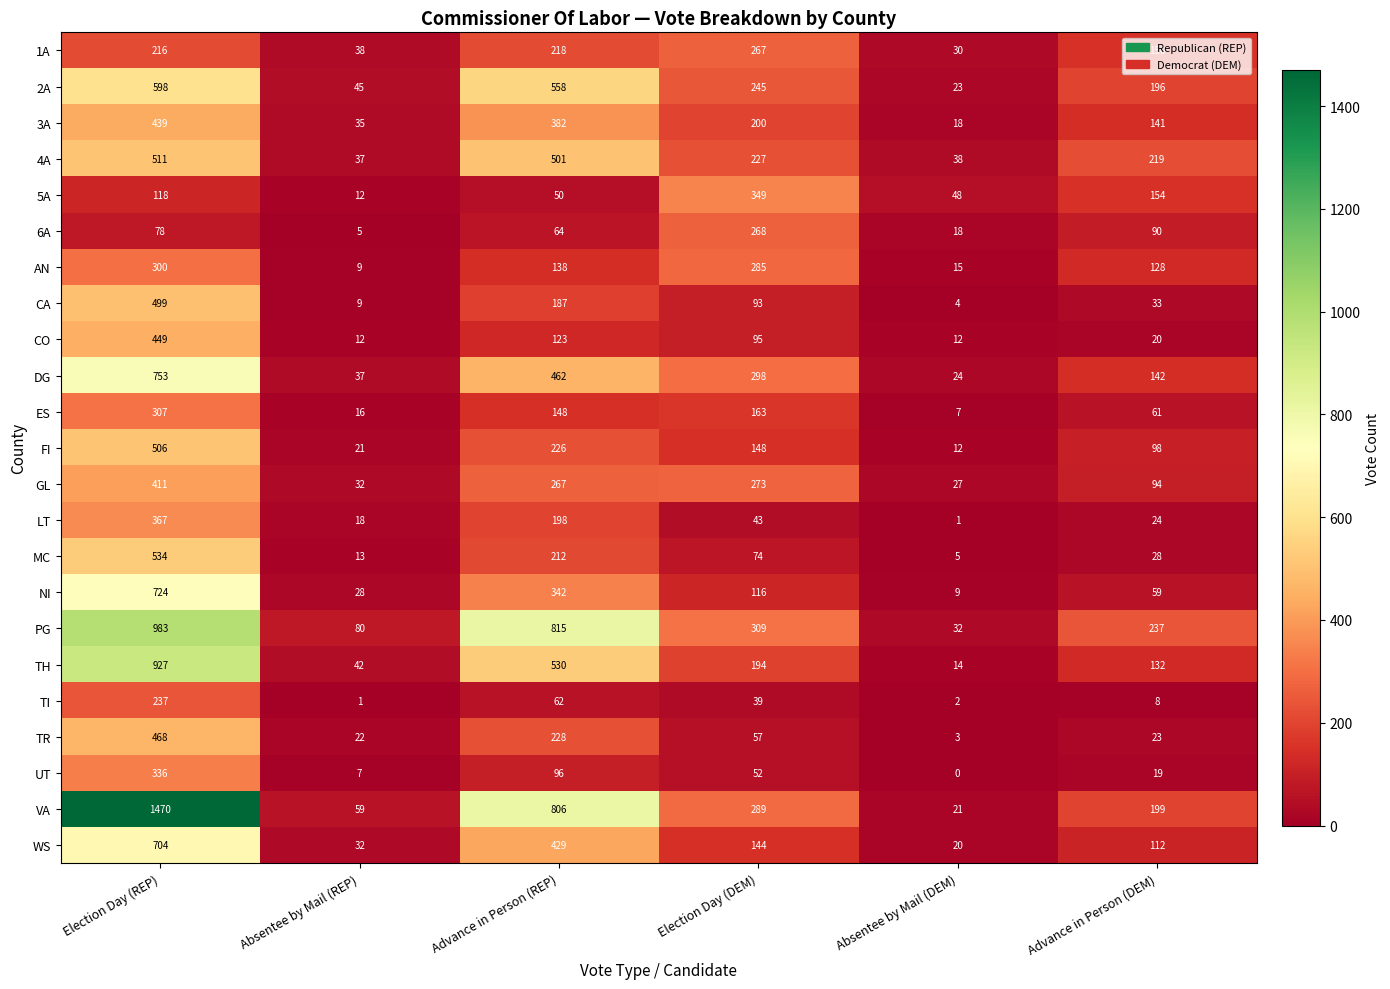

What is the difference between the 1A values at Absentee by Mail (DEM) and Election Day (DEM)?

237